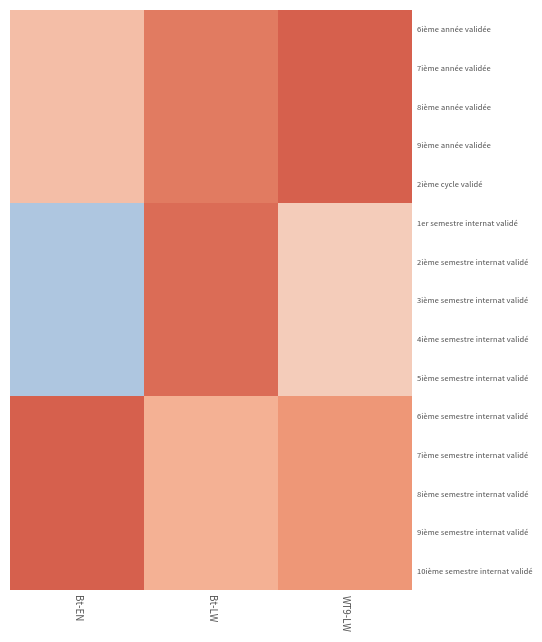

What is the total value across all series at Bt-LW?

10.5